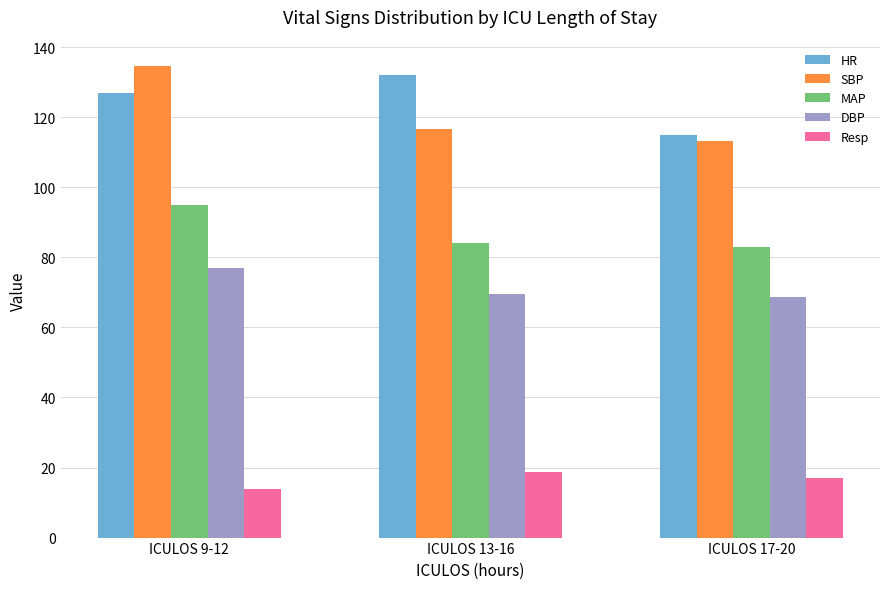

At which category does the chart reach its minimum across all series?

ICULOS 9-12